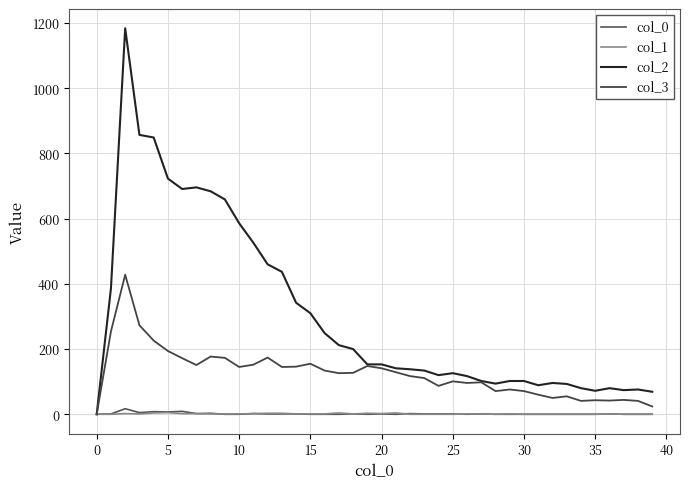

Is this an area chart (filled region under the line)?

No